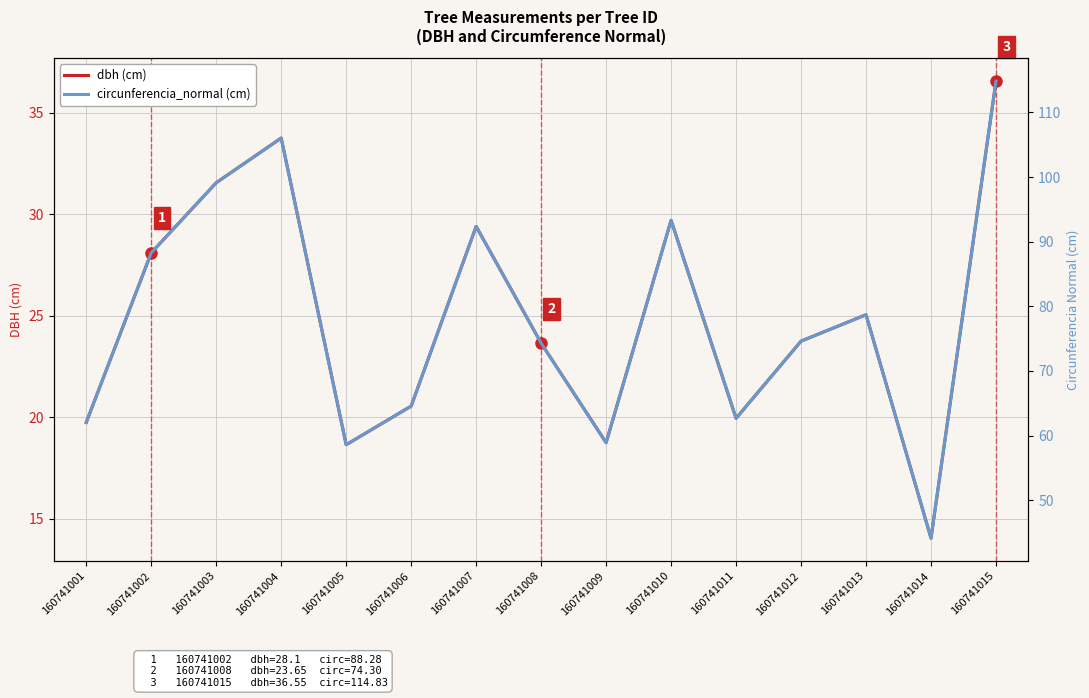

How many interior local valleys does the dbh (cm) series have?

4